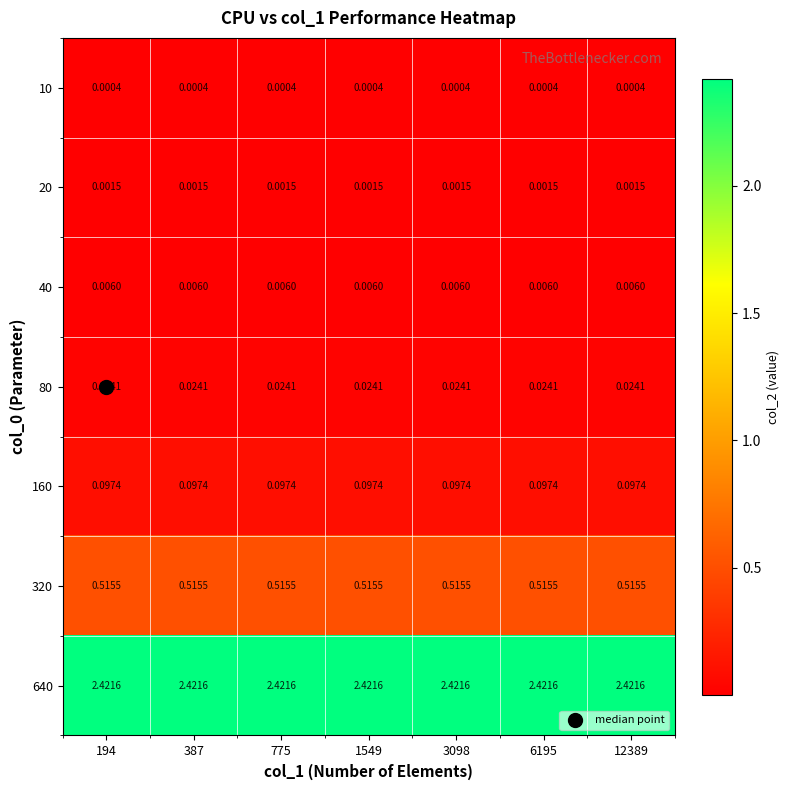

List the series in order of their peak value, lowest first.

10, 20, 40, 80, 160, 320, 640